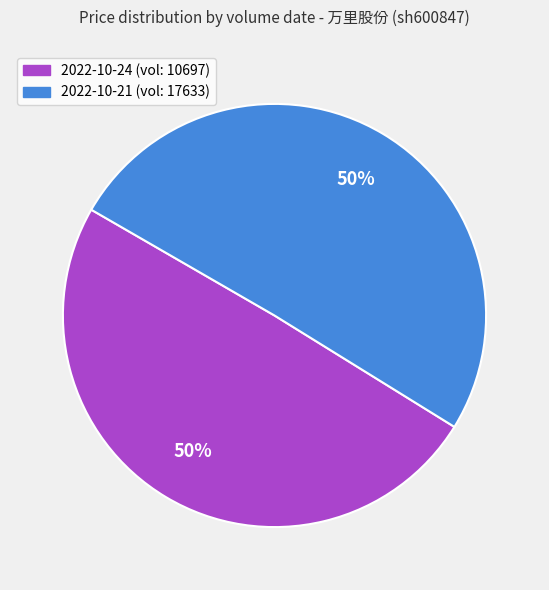

To the nearest percent, what is the average slice percentage?

50%